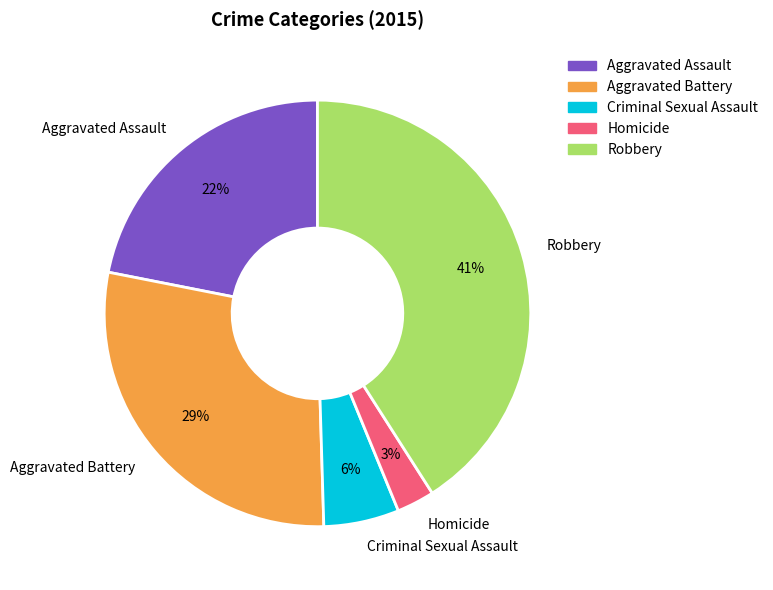

Rank the categories by value from lowest to highest.

Homicide, Criminal Sexual Assault, Aggravated Assault, Aggravated Battery, Robbery